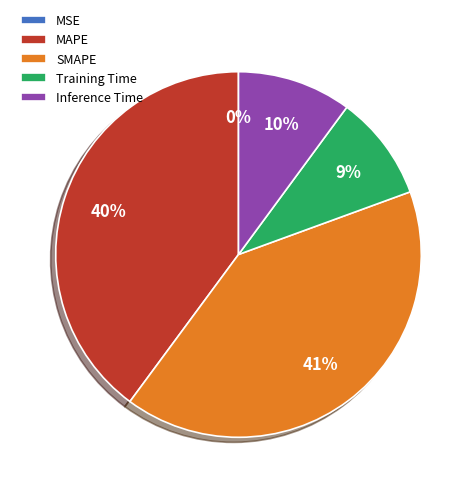

To the nearest percent, what is the combined percentage of MAPE and SMAPE?

81%